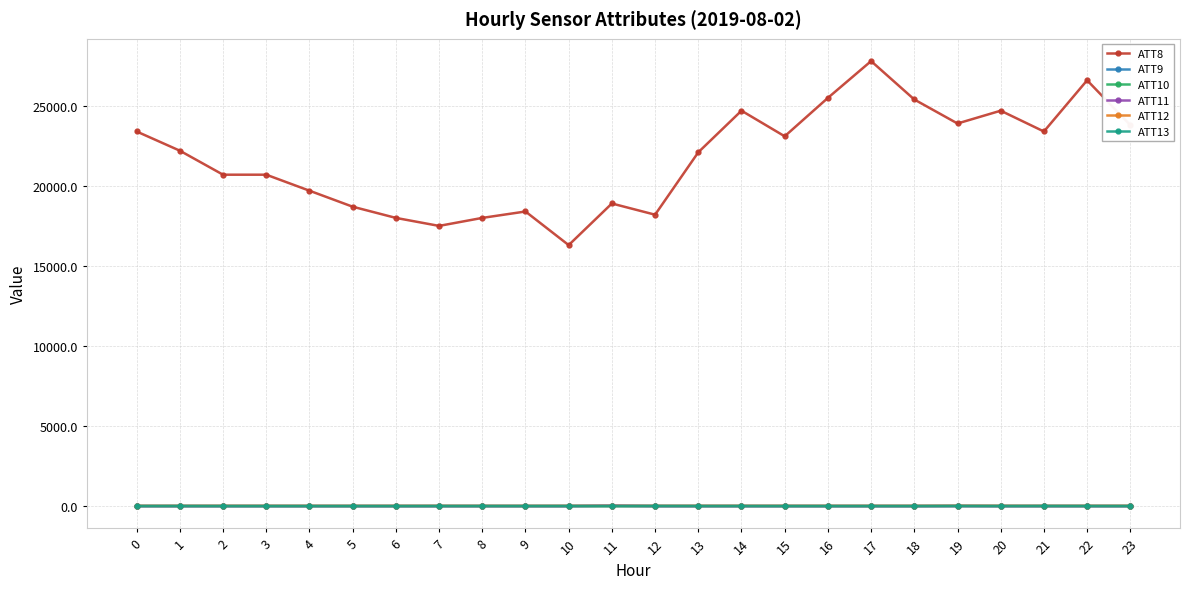

What is the difference between the second highest and second lowest values in the ATT8 series?

9100.0